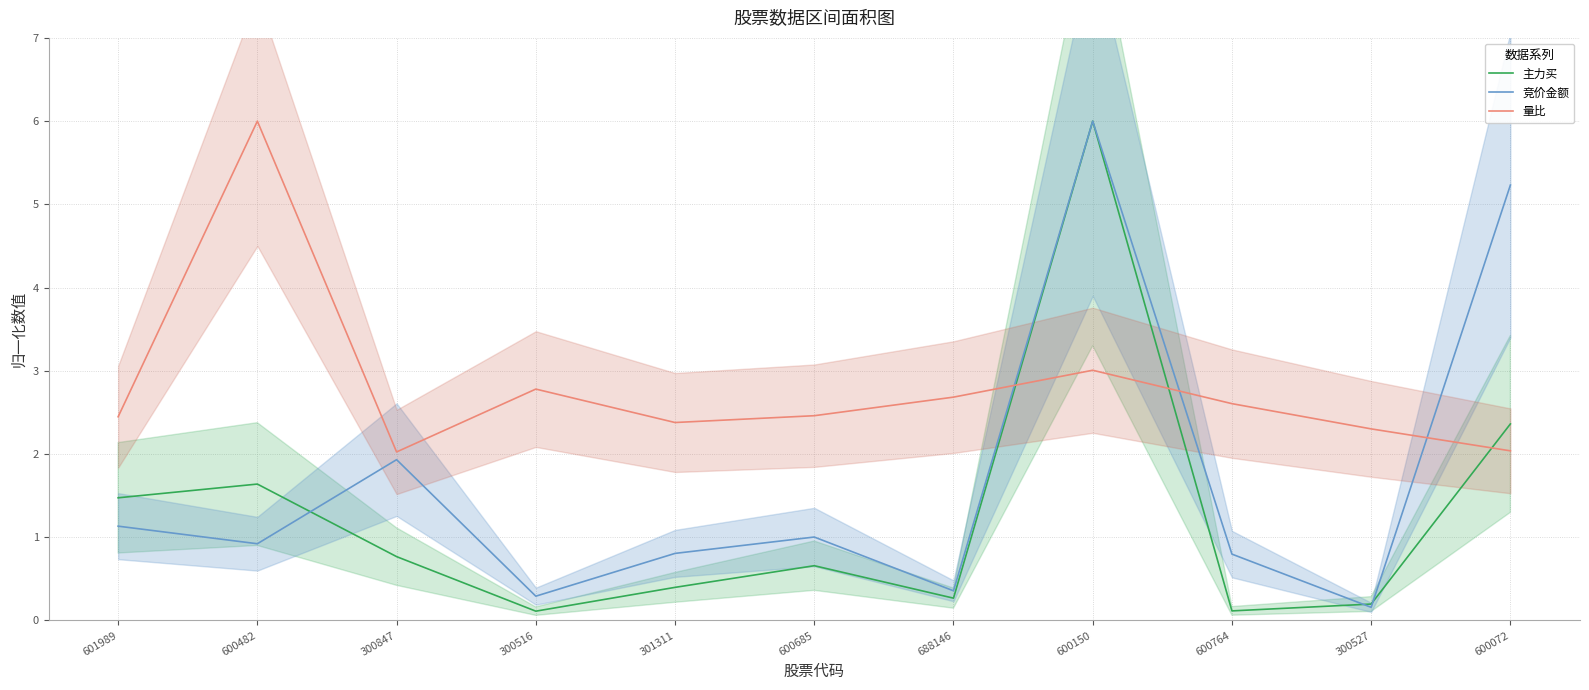

Count the number of categories in the chart.

11